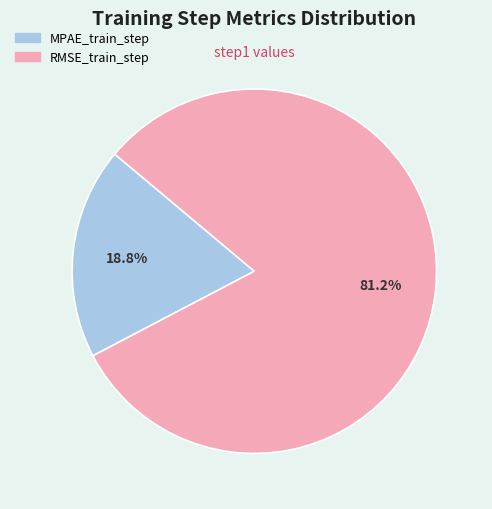

Is the sum of MPAE_train_step and RMSE_train_step greater than half?

Yes